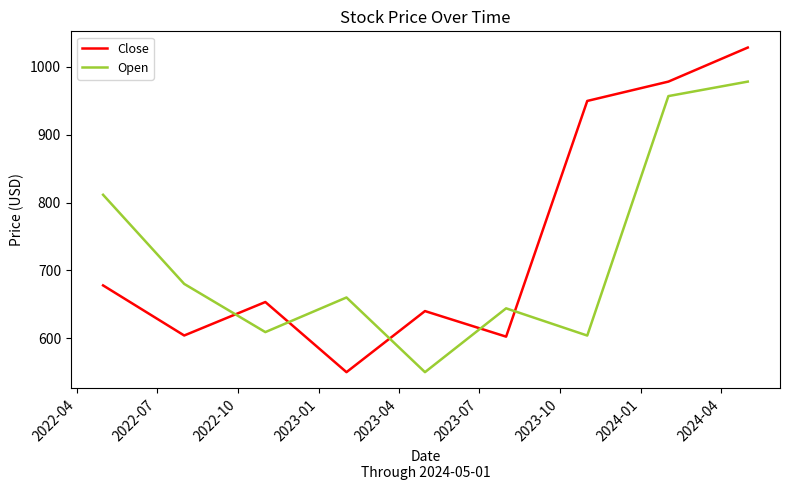

List the series in order of their peak value, lowest first.

Open, Close